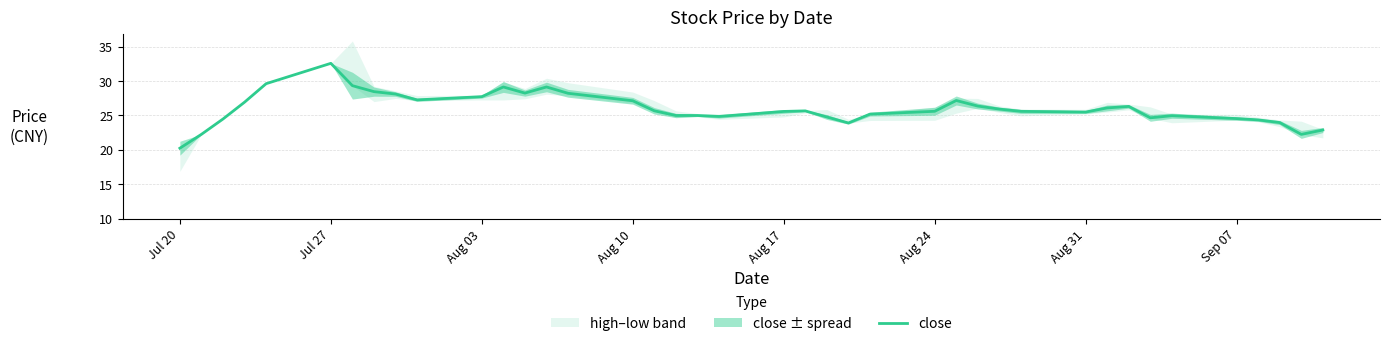

How many interior local valleys (lower than both neighbors) does the data have?

7